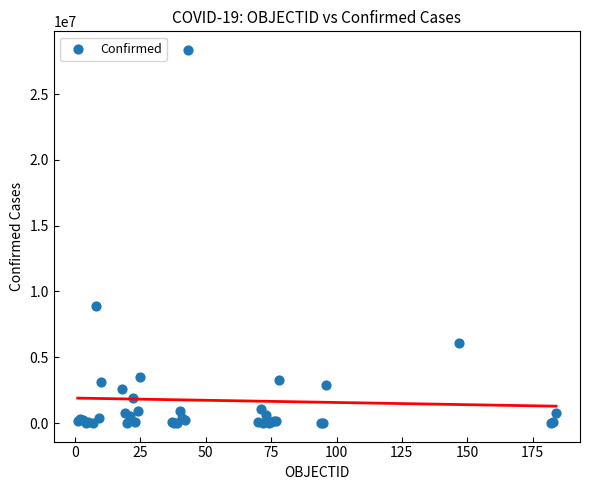

What Y value in the scatter plot is closest to 14184599?

8868188